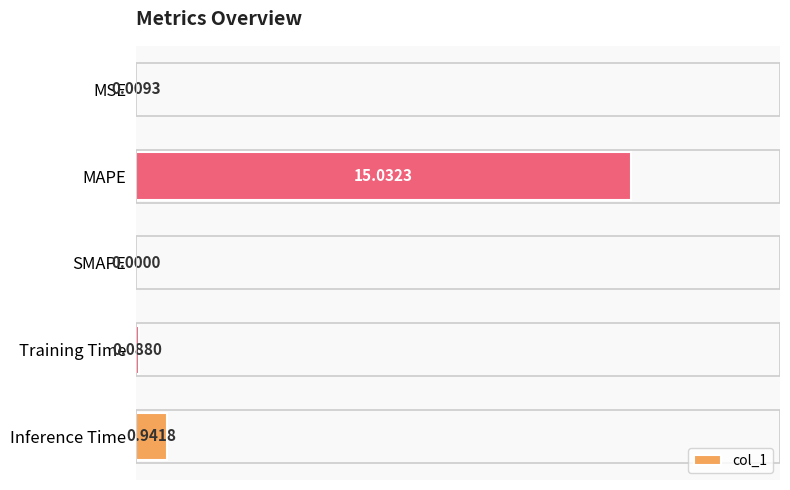

Which has a higher value, MAPE or MSE?

MAPE